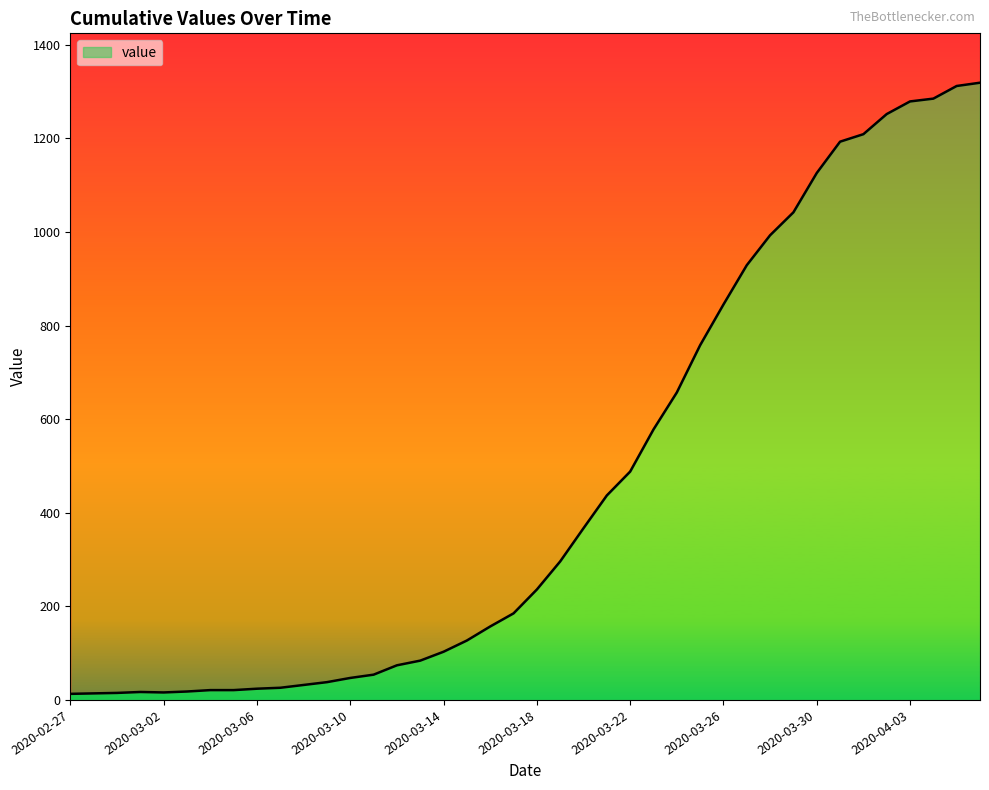

What is the change in value from 2020-03-11 to 2020-03-13?

+30